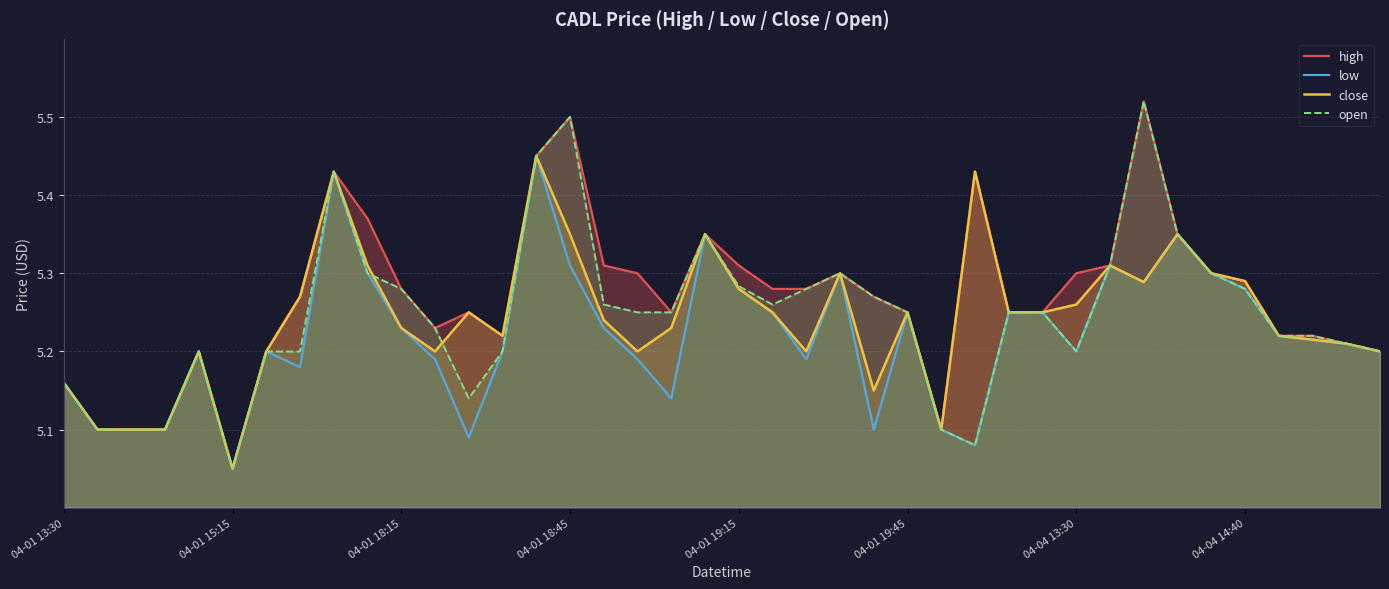

At which label does close reach its minimum?

04-01 15:15